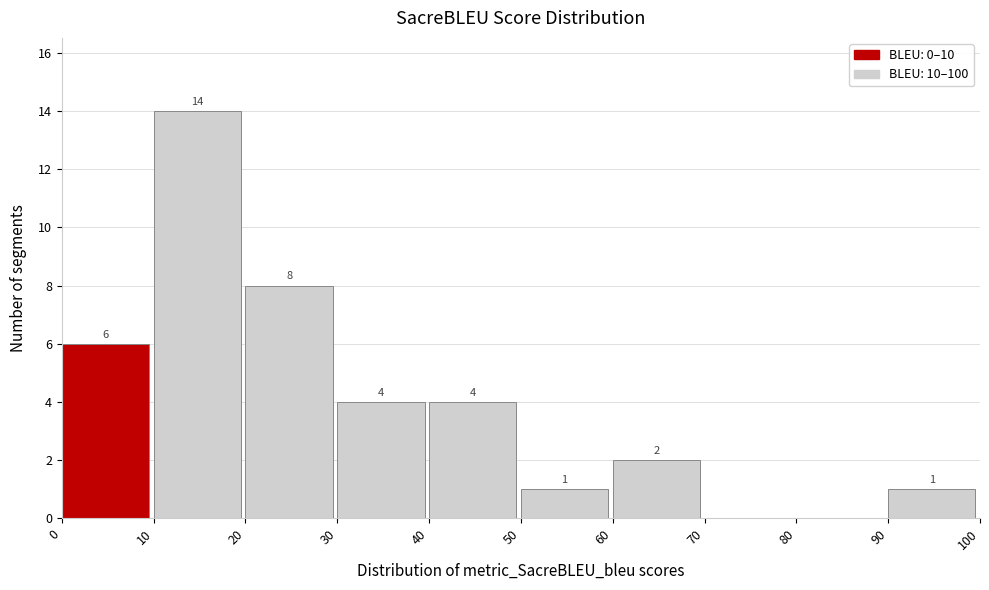

Which range on the x-axis has the tallest bar?

10 to 20